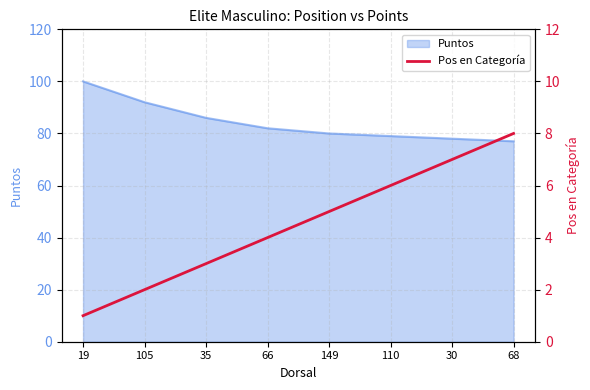

What is the label of the 2nd point from the left?

105